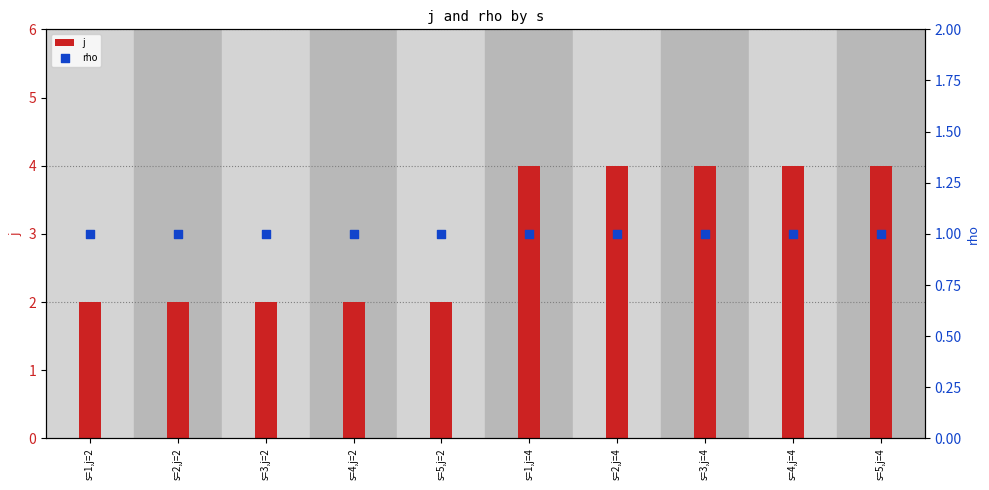

Is the value of j at s=2,j=4 greater than the value of rho at s=2,j=2?

Yes